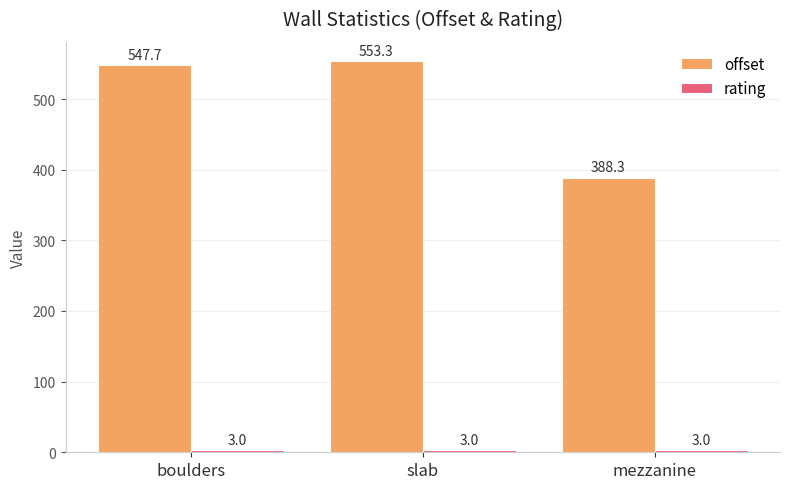

At which label is offset closest to 470?

boulders